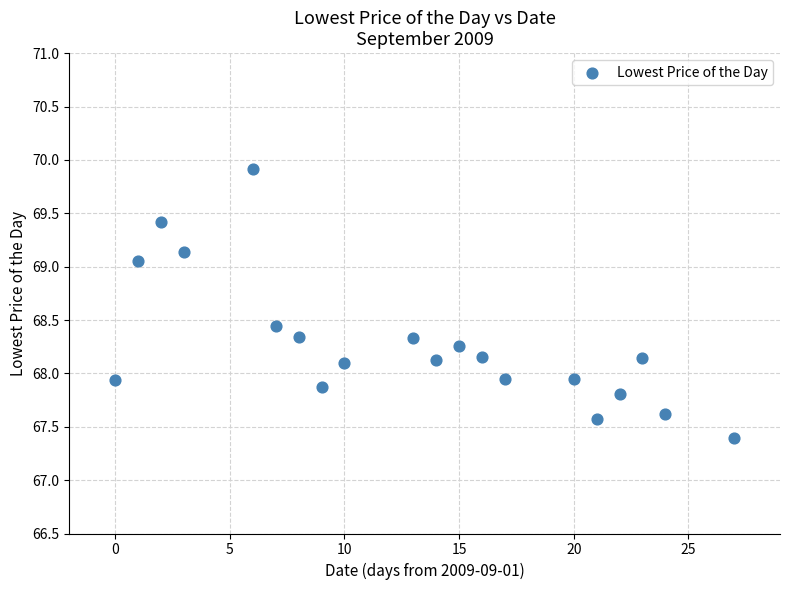

What is the range of X values (max minus min)?

27.0